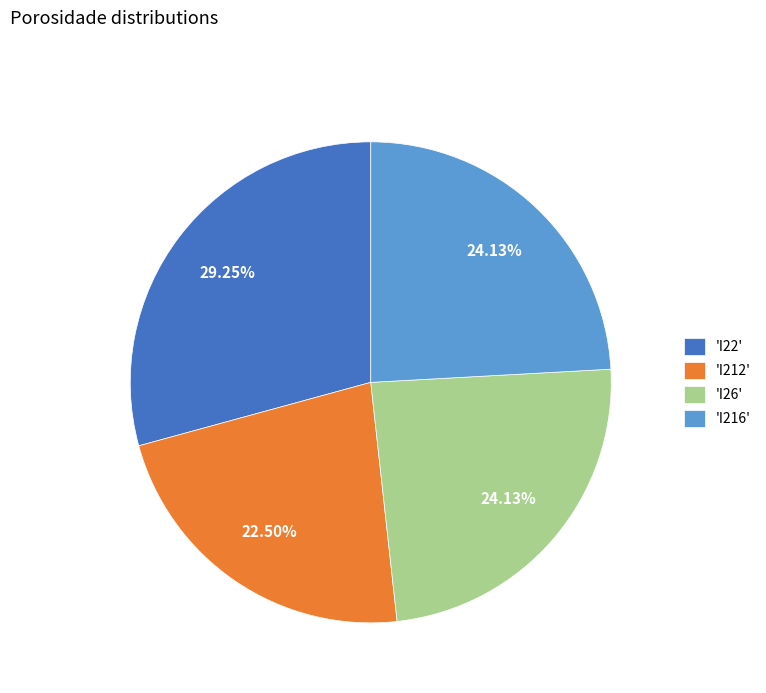

Is the sum of 'I26' and 'I216' greater than half?

No